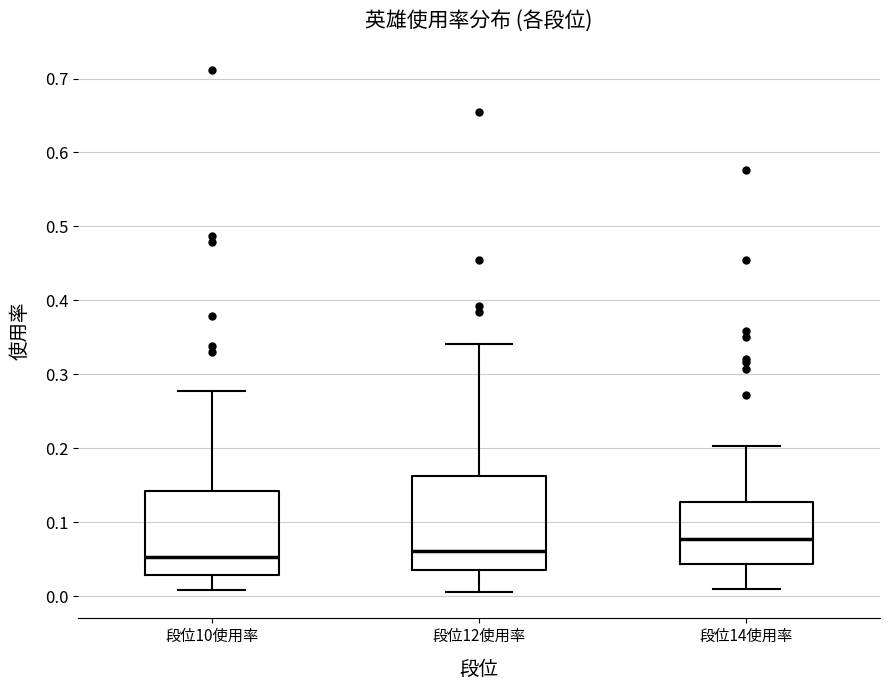

Where is the lower edge of the box for 段位14使用率 on the y-axis? The values are not printed on the chart, so give them approximately, as read against the axis.

0.04